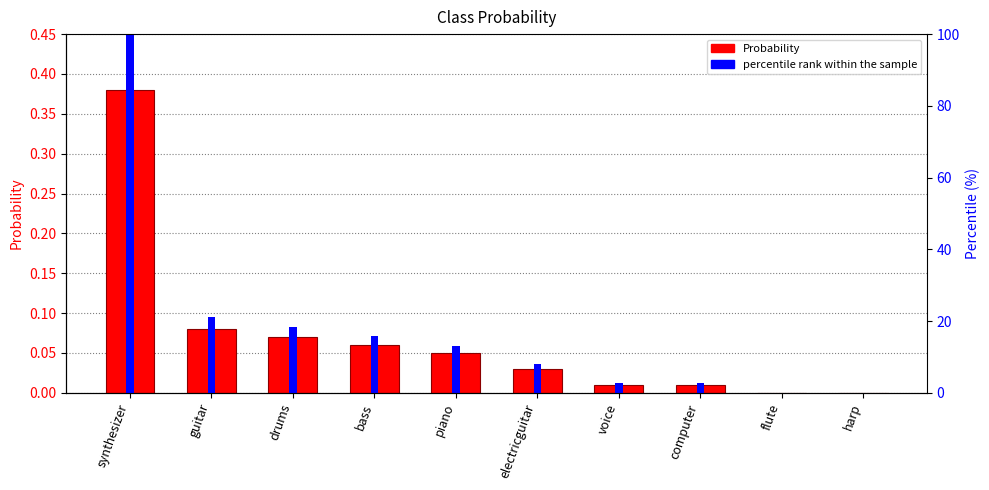

List the series in order of their overall mean, lowest first.

Probability, percentile rank within the sample